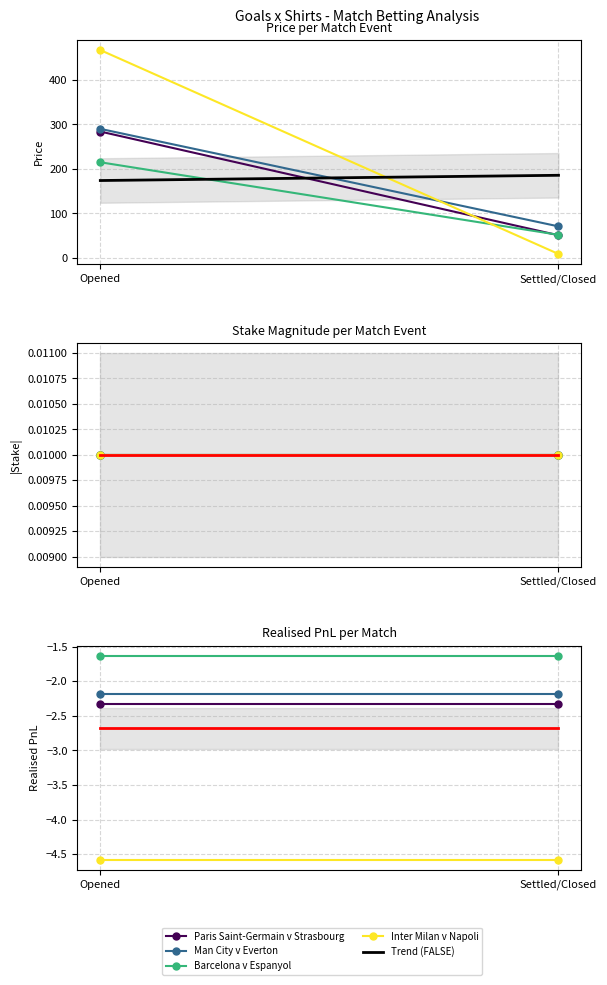

How many categories are shown in the chart?

2